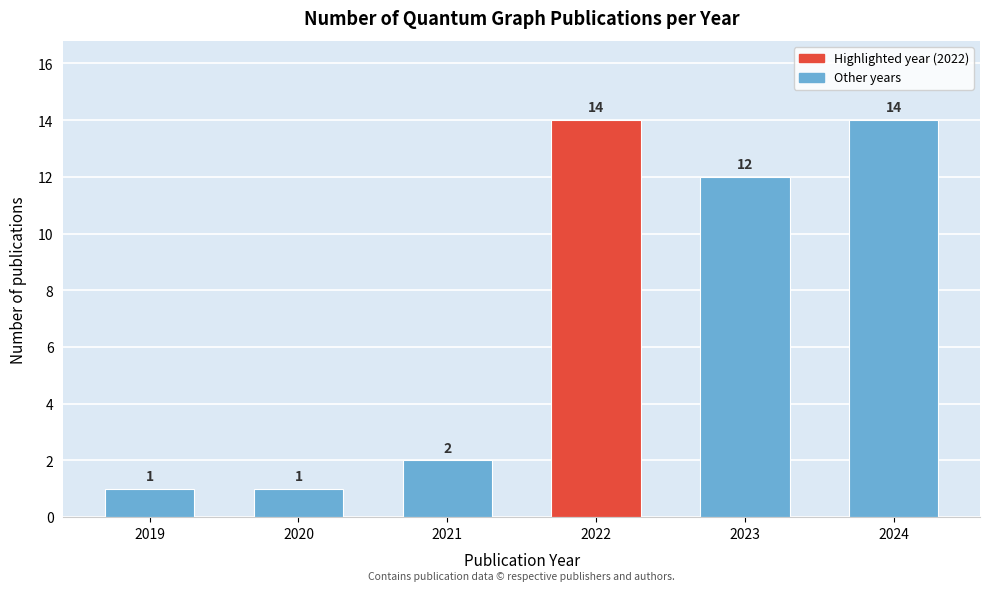

Reading left to right, list all the values displayed in this chart.

1	1	2	14	12	14